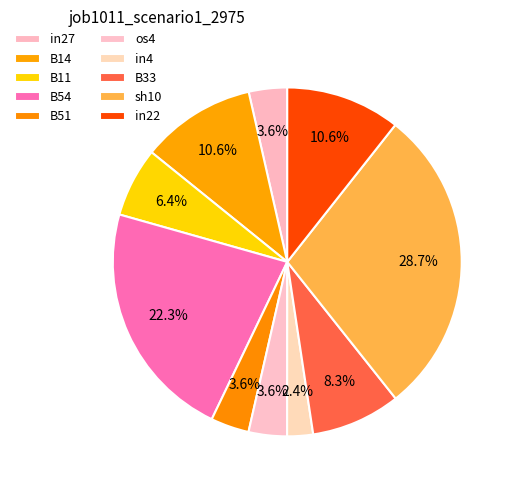

Count the number of slices in the pie.

10